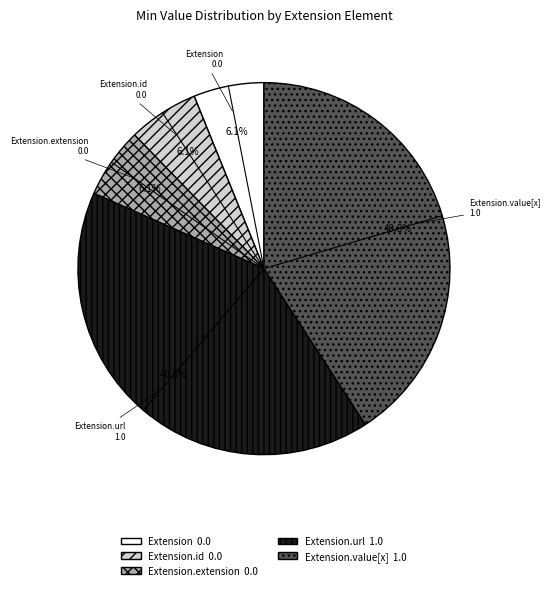

Does any single category account for the majority?

No